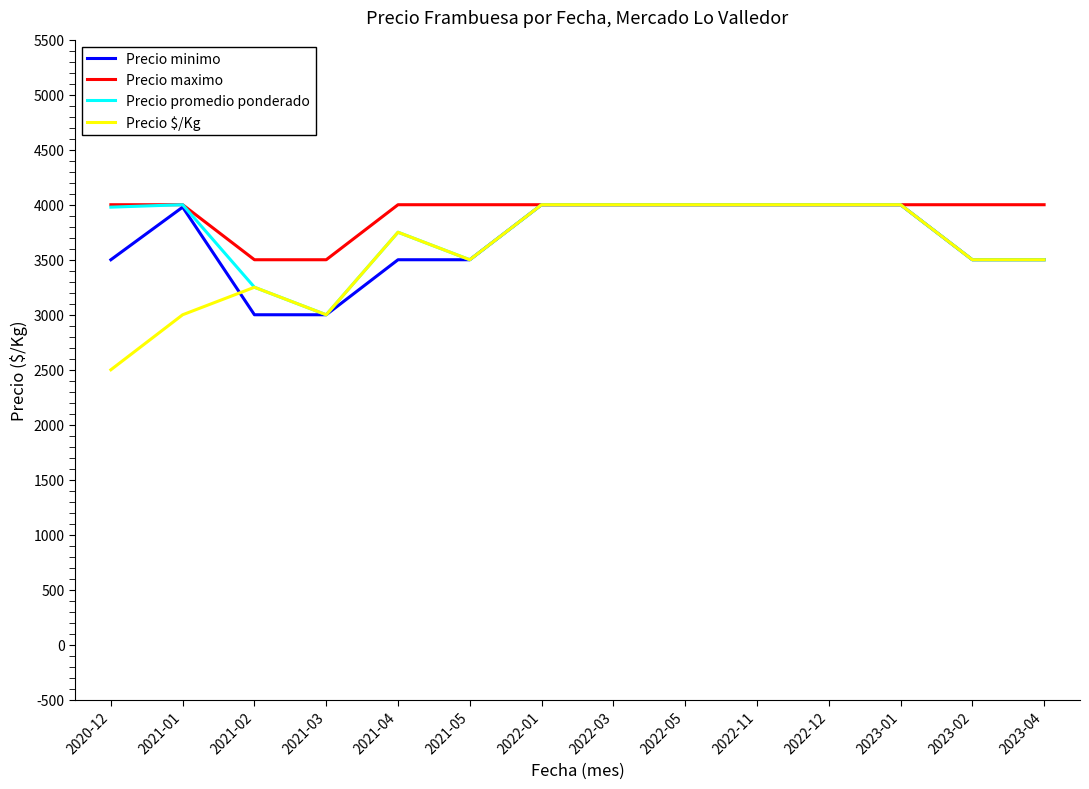

What is the difference between the Precio $/Kg values at 2022-12 and 2021-03?

1000